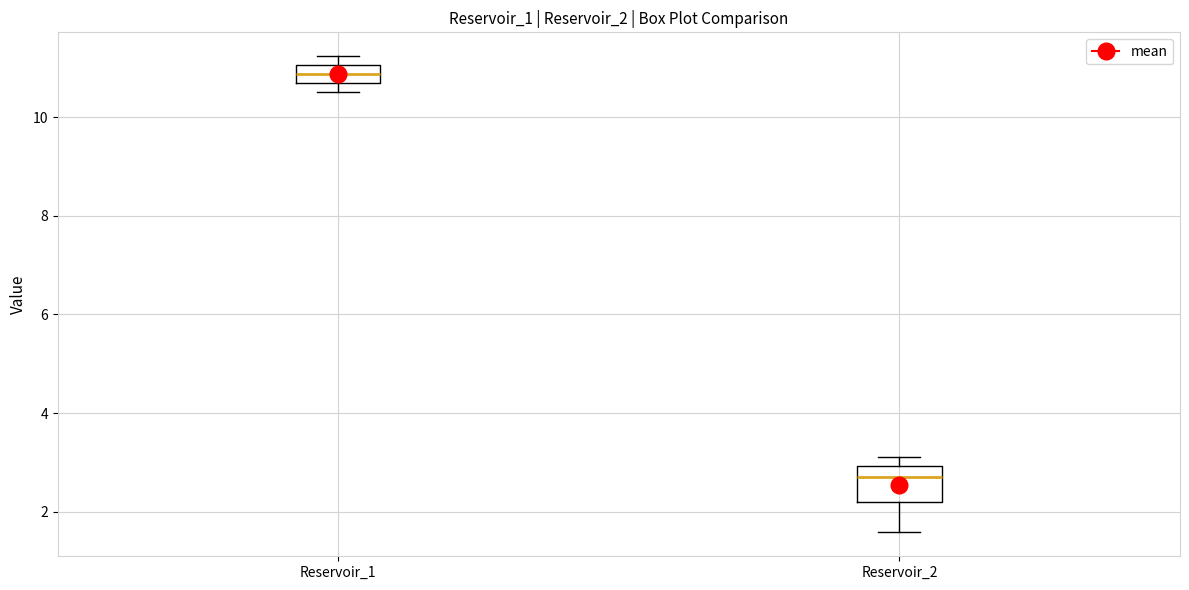

Reading left to right, transcribe this box plot: for each box, give where its median line is, the range the box spans, and where its two whiskers end, as read against the y-axis. The values are not printed on the chart, so give them approximately, as read against the axis.

Reservoir_1: median 10.8, box 10.6 to 11.0, whiskers 10.6 (below the box's lower edge) to 11.2
Reservoir_2: median 2.8, box 2.2 to 3.0, whiskers 1.6 to 3.0 (just above the box's upper edge)